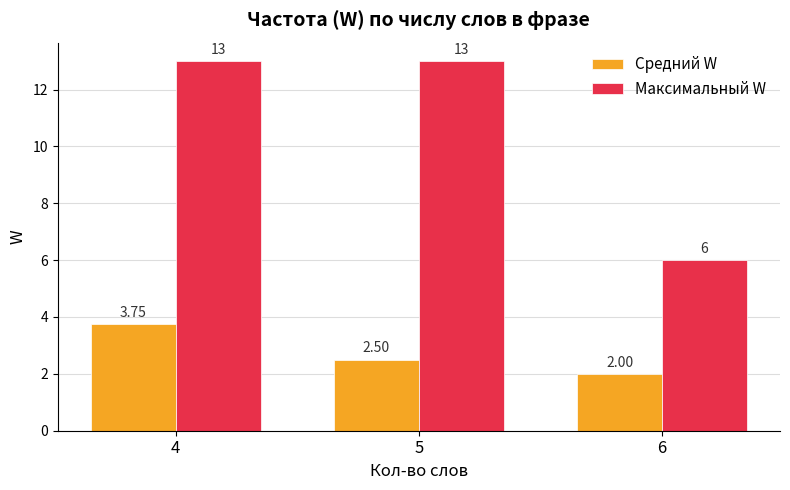

What is the spread (max minus min) of values at 6?

4.0